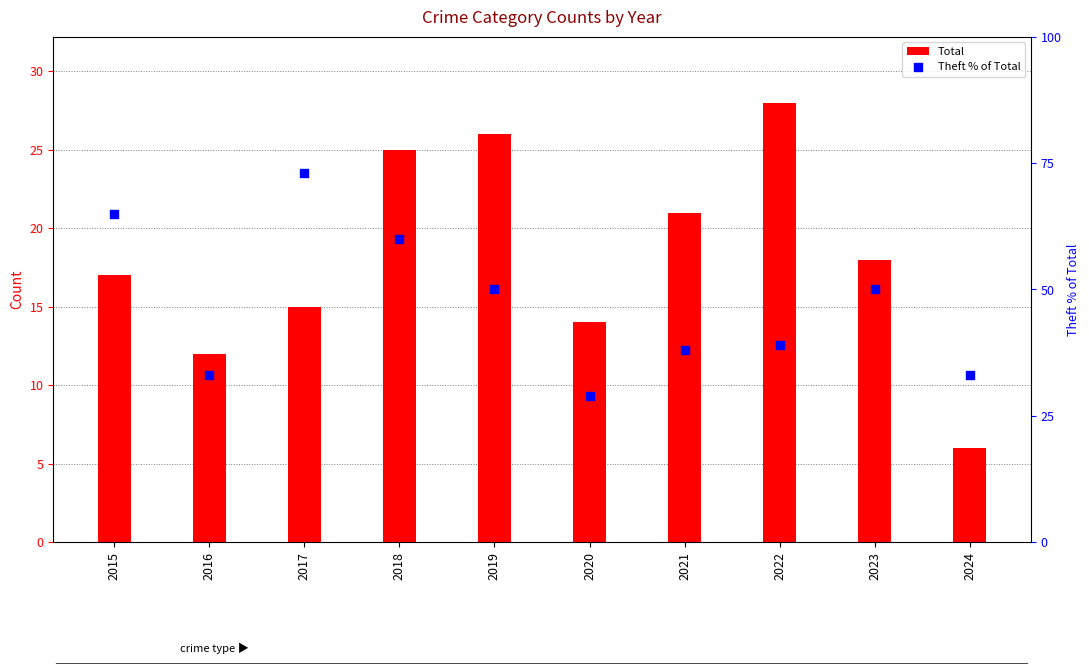

Which series contains the lowest Y value?

Total